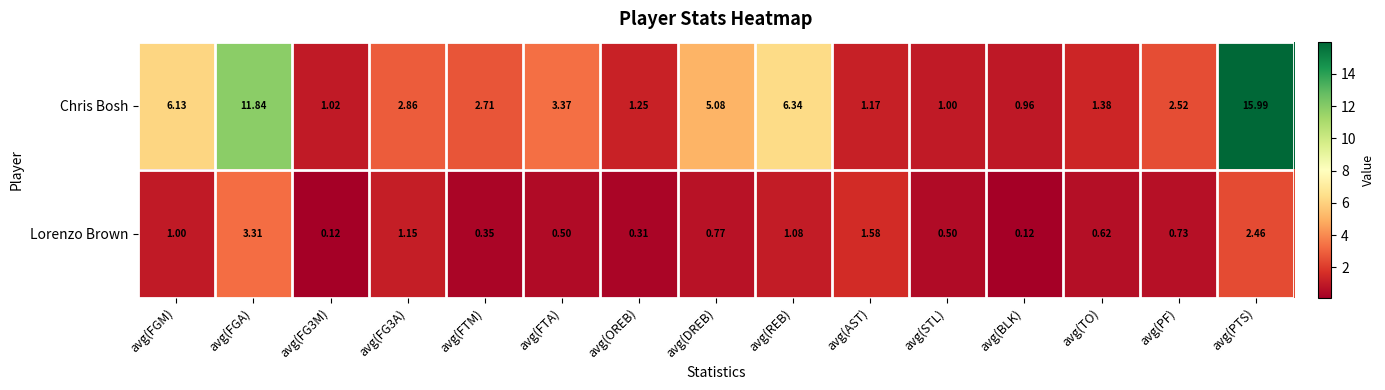

What is the total value across all series at avg(TO)?

2.0